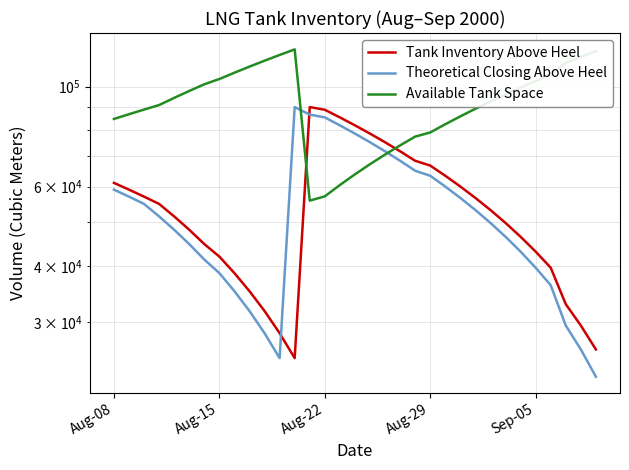

Which series has the largest total across all categories?

Available Tank Space